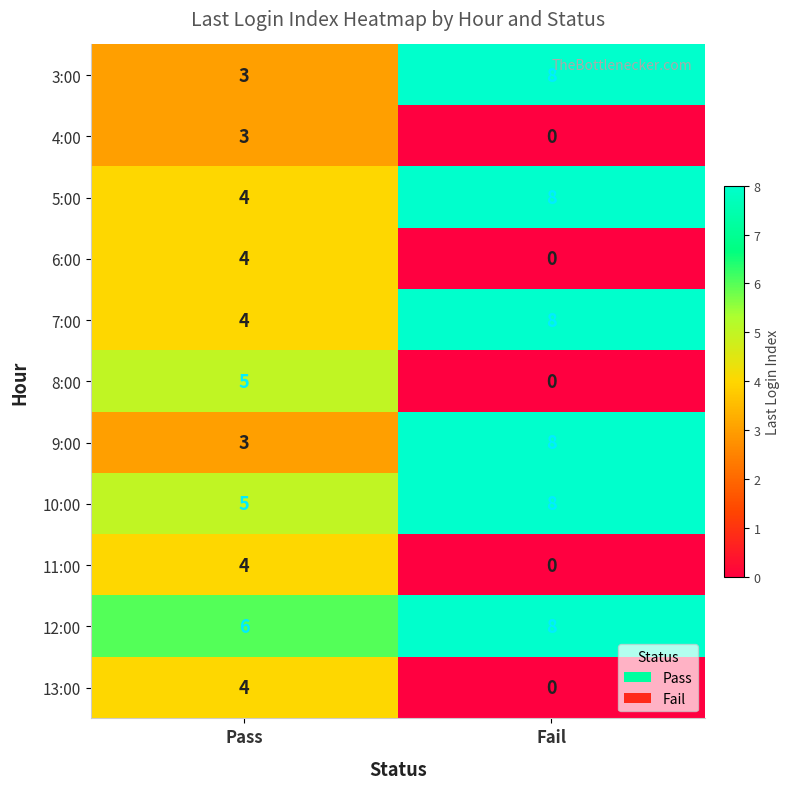

True or false: 9:00 has a value of 5 at Fail.

False